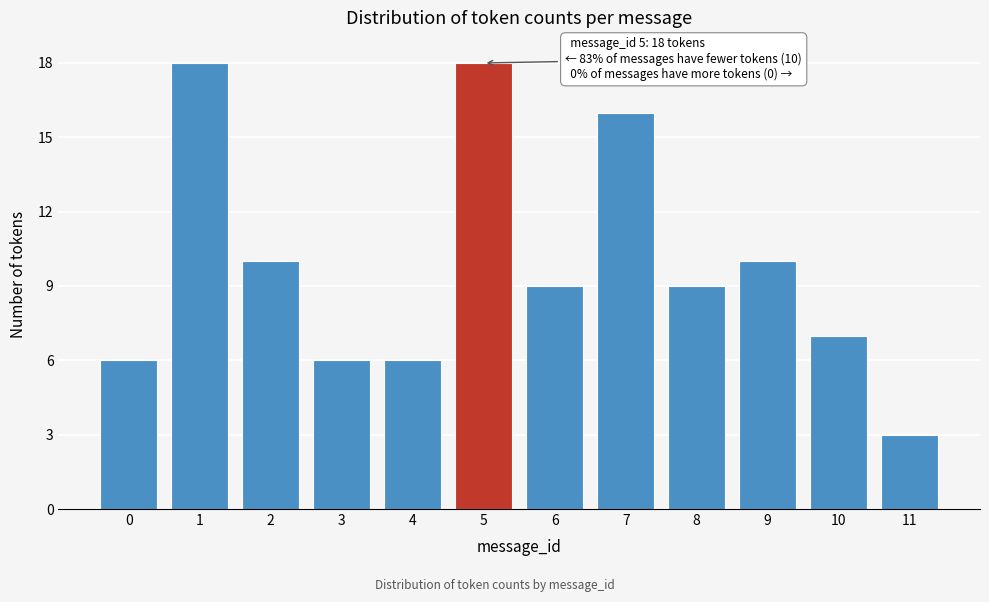

Reading right to left, transcribe all the data shown in this chart.

3	7	10	9	16	9	18	6	6	10	18	6